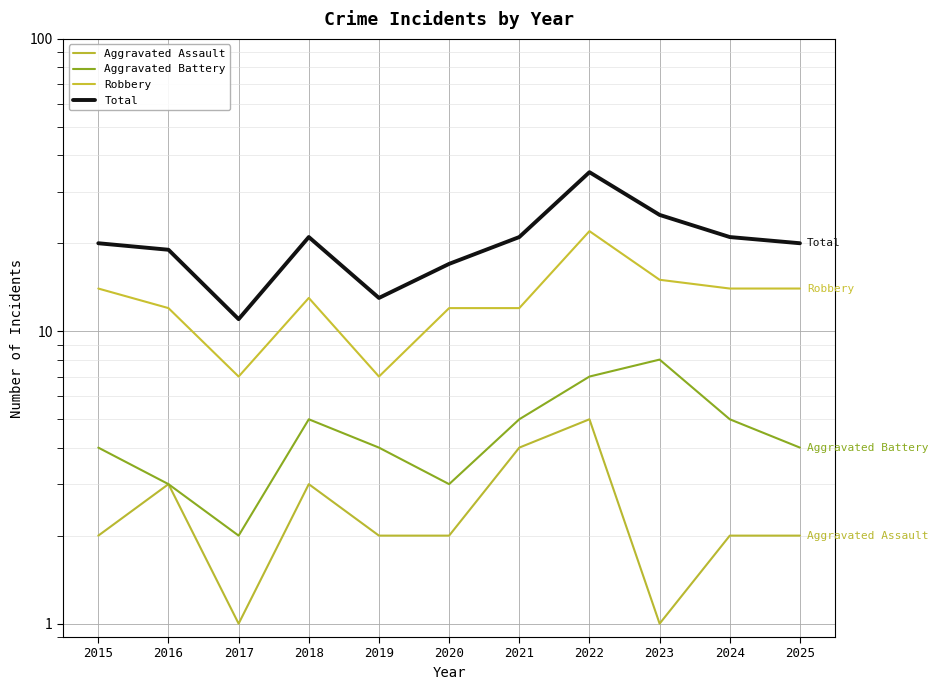

Is it true that Aggravated Assault equals 0 at 2023?

False